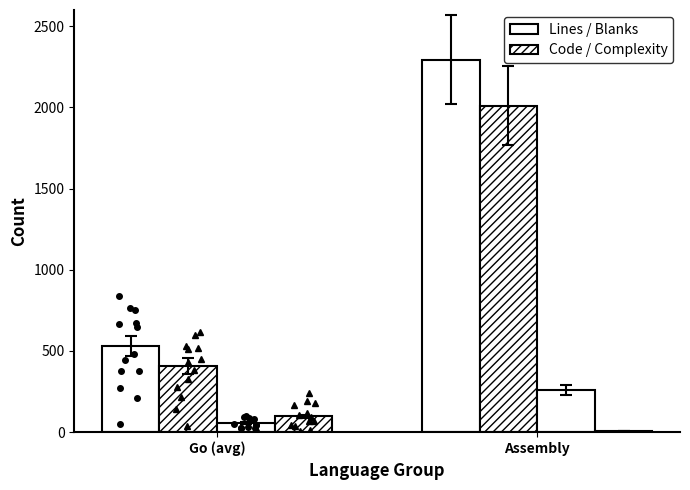

At which category is the sum across all series the highest?

Assembly